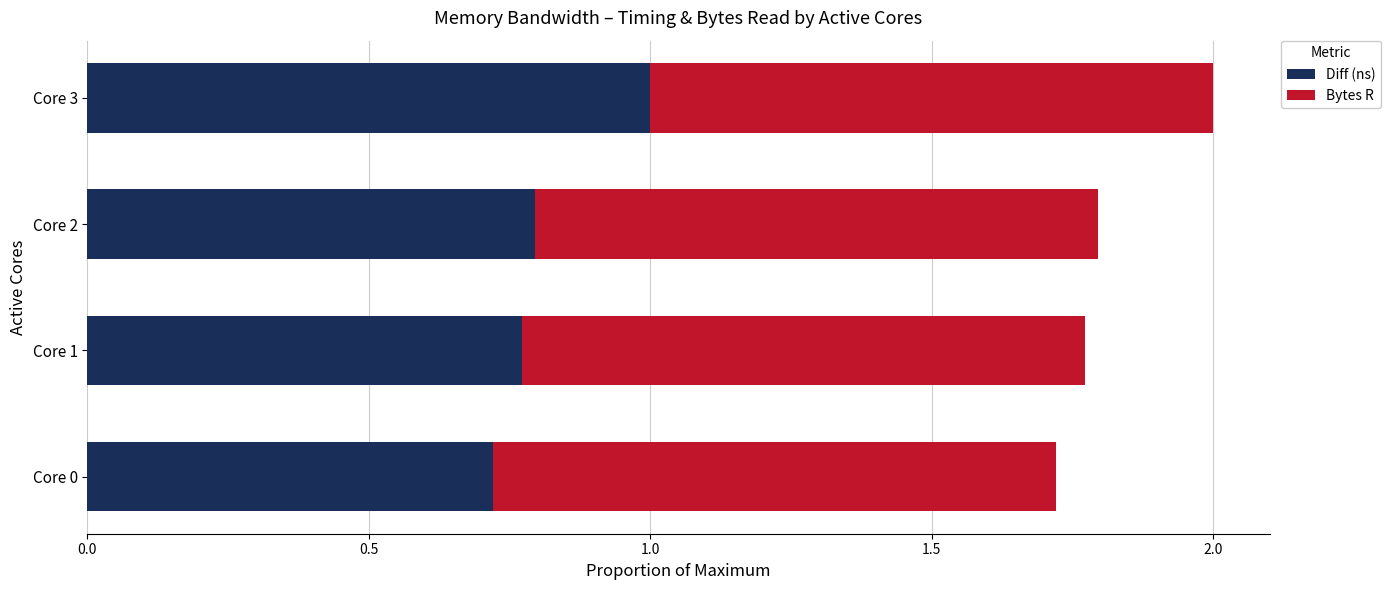

What is the difference between the maximum and minimum values in the Diff (ns) series?

0.3